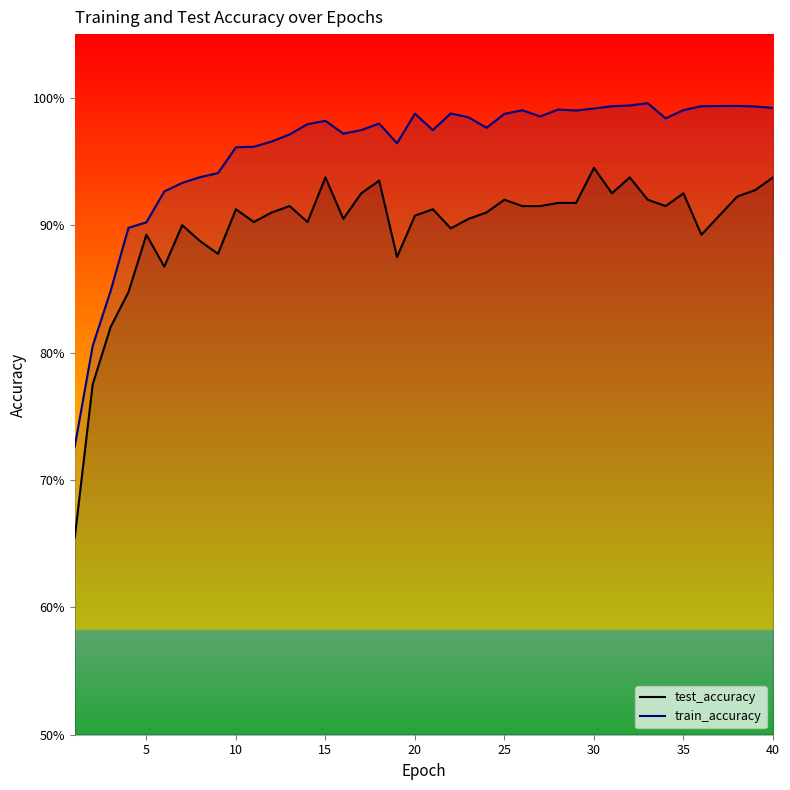

Which series has the largest total across all categories?

train_accuracy